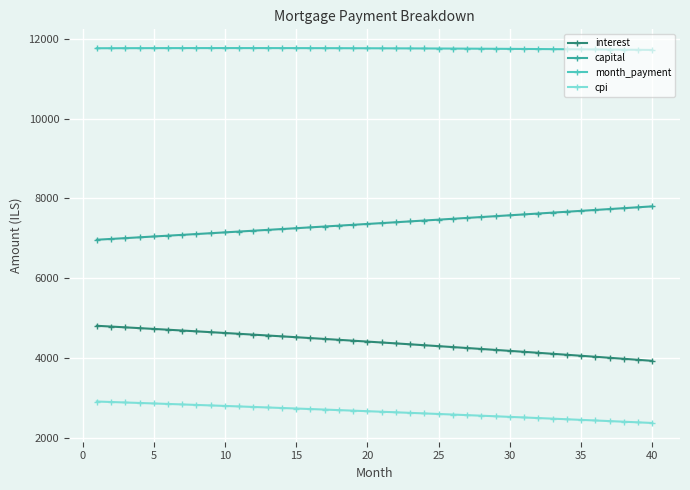

Rank the series by their average value, from highest to lowest.

month_payment, capital, interest, cpi